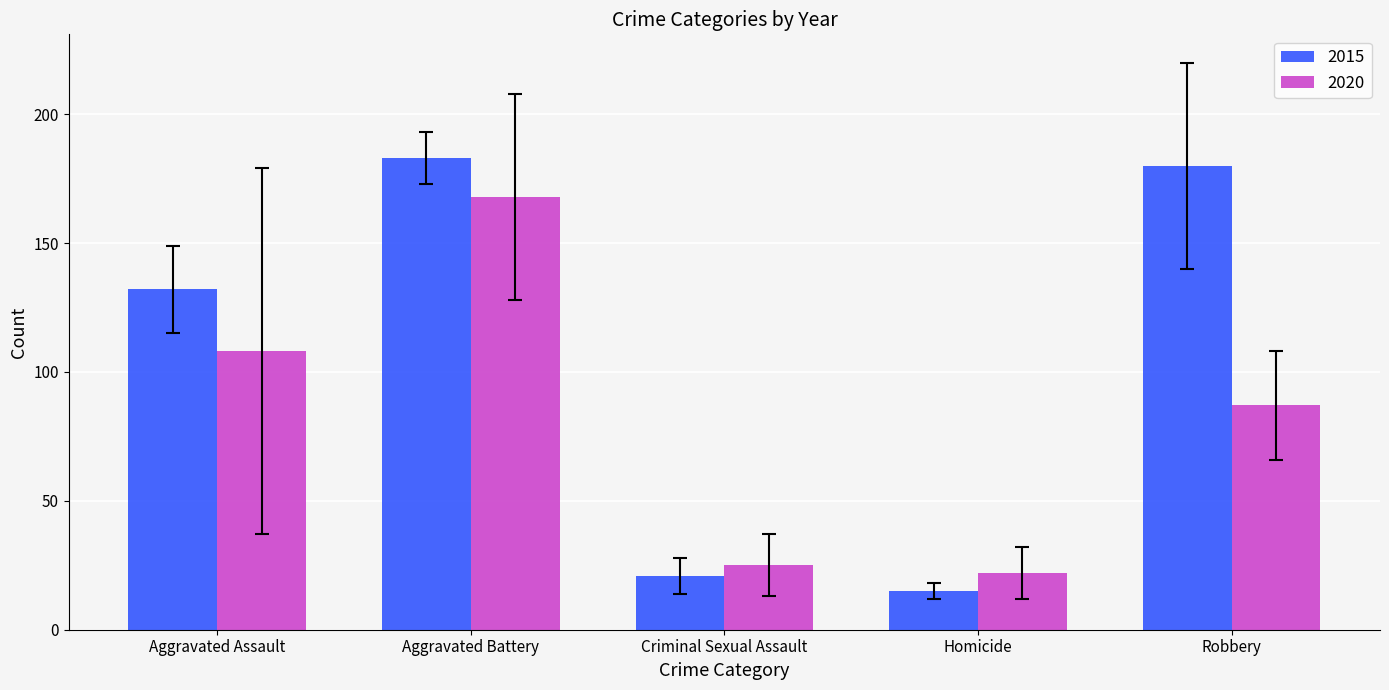

What position from the left is Criminal Sexual Assault?

3